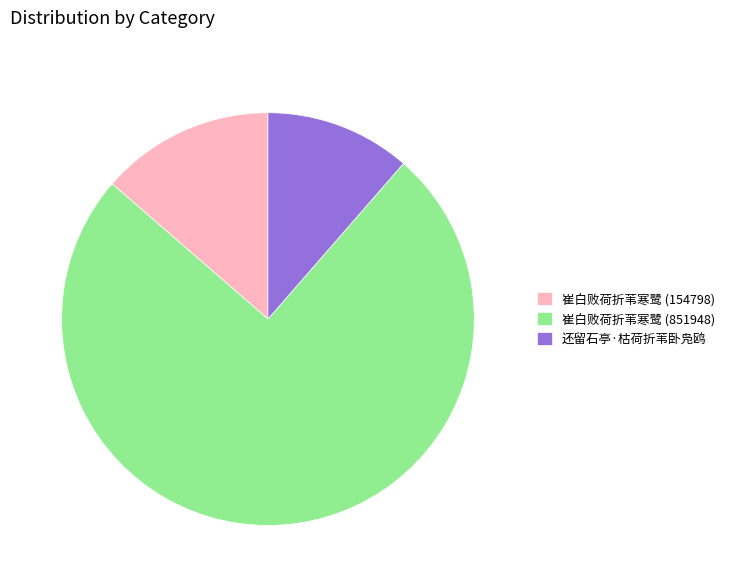

Is there any slice that represents more than half of the pie?

Yes